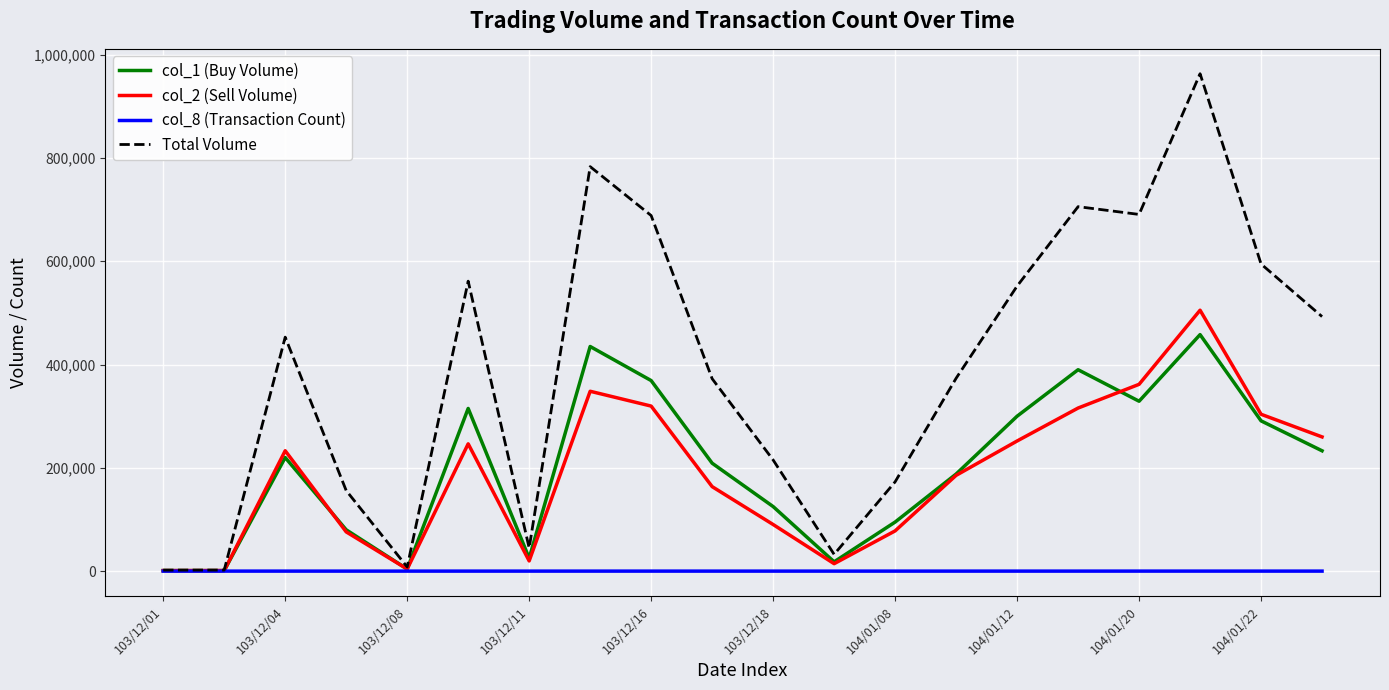

What is the highest value of the col_2 (Sell Volume) series?

505270